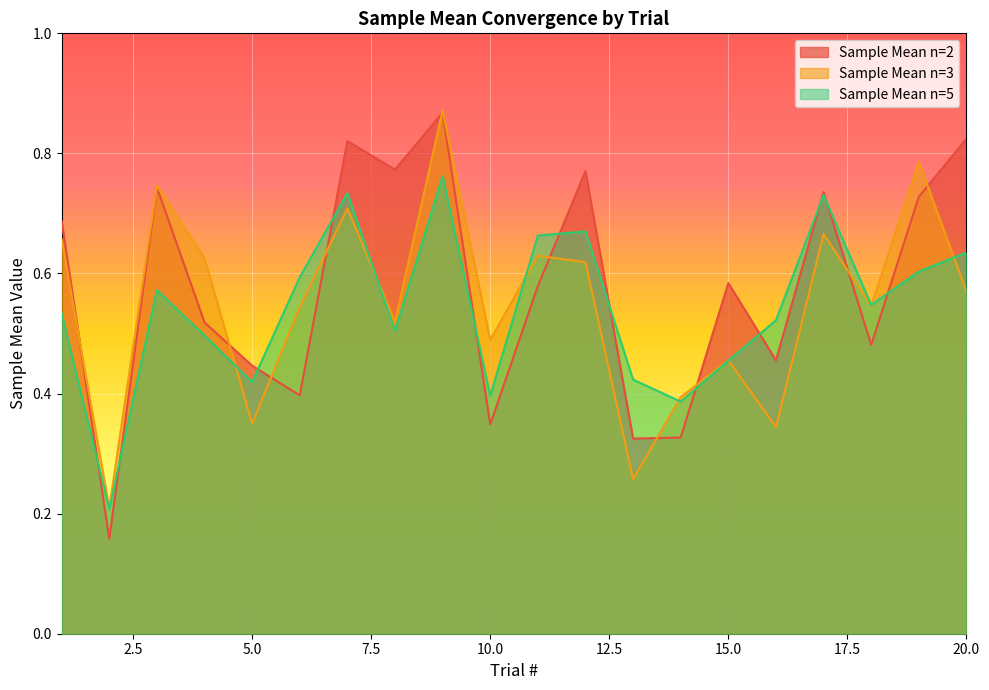

How many lines are shown in the chart?

3